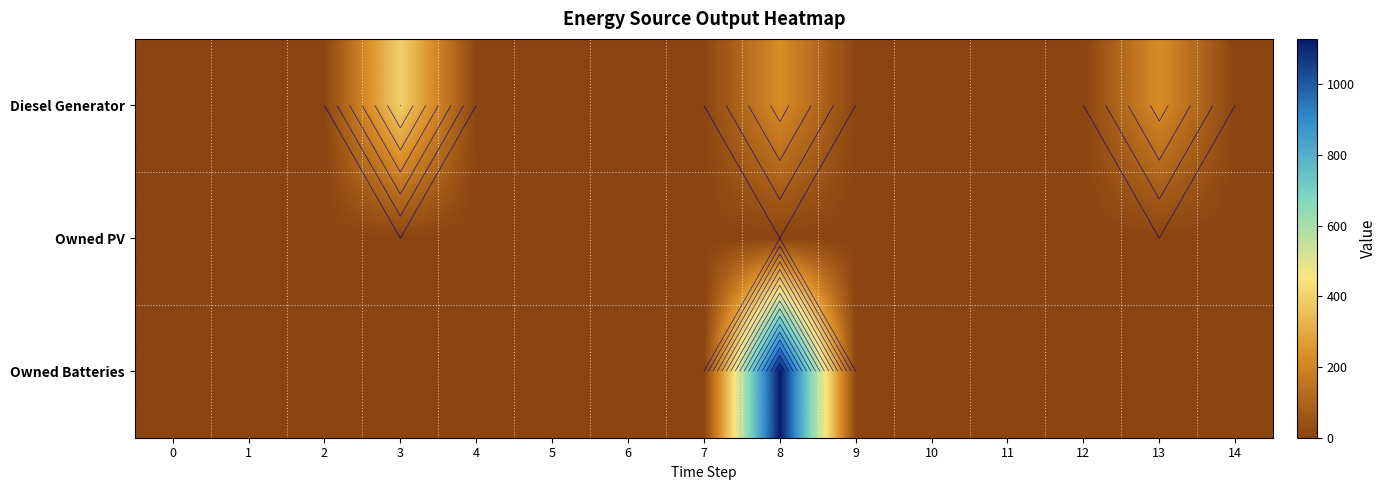

Is the value of Owned PV at 2 greater than the value of Diesel Generator at 2?

No